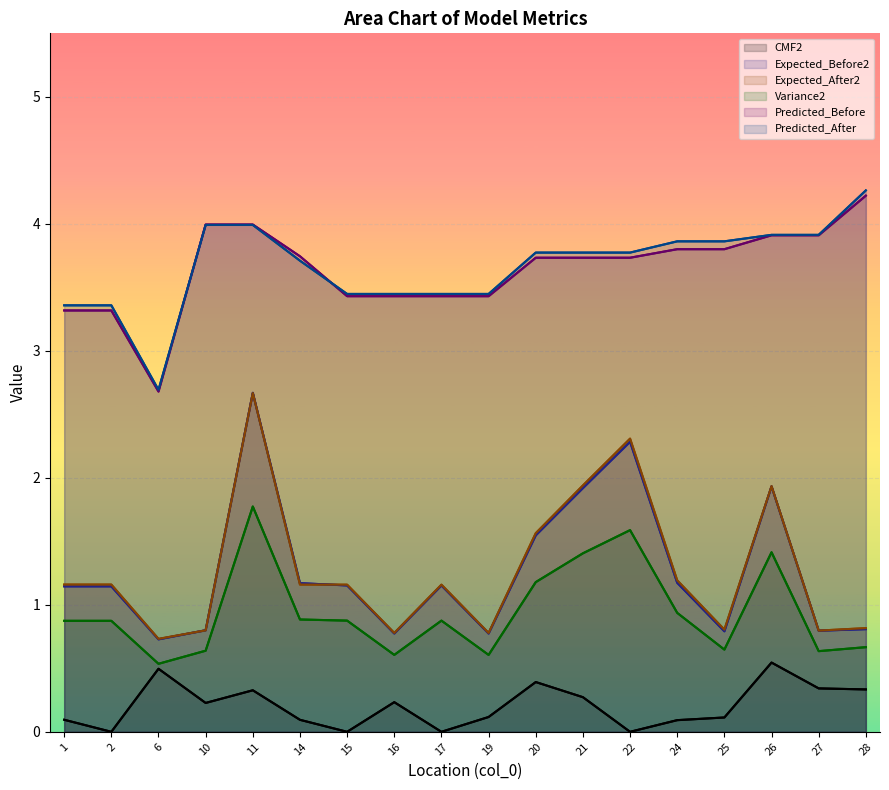

How many values in CMF2 are above zero?

14